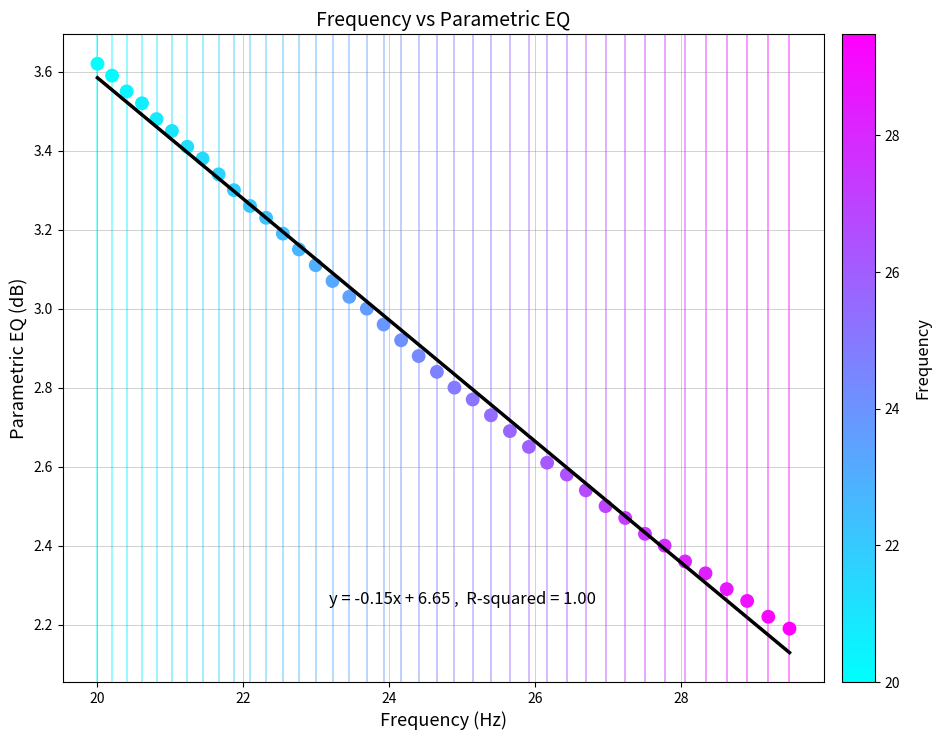

What is the range of Y values (max minus min)?

1.4